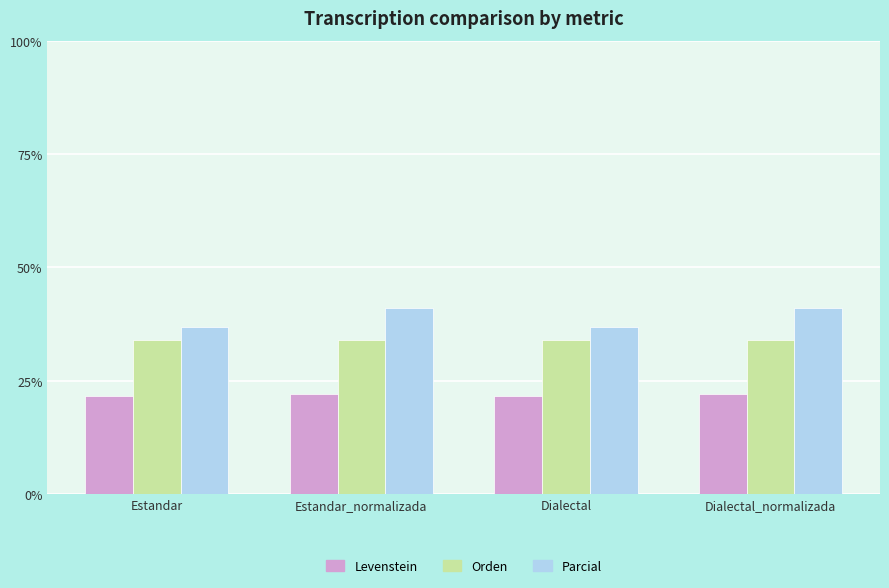

Which series has the largest total across all categories?

Parcial